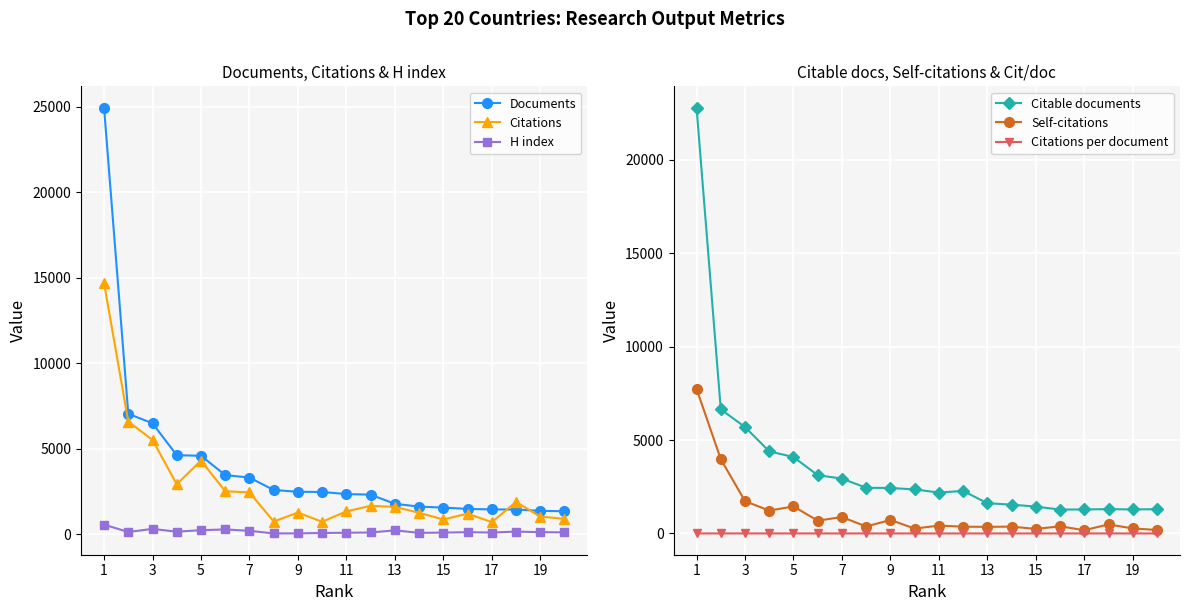

True or false: Self-citations and Citable documents intersect in this chart.

False